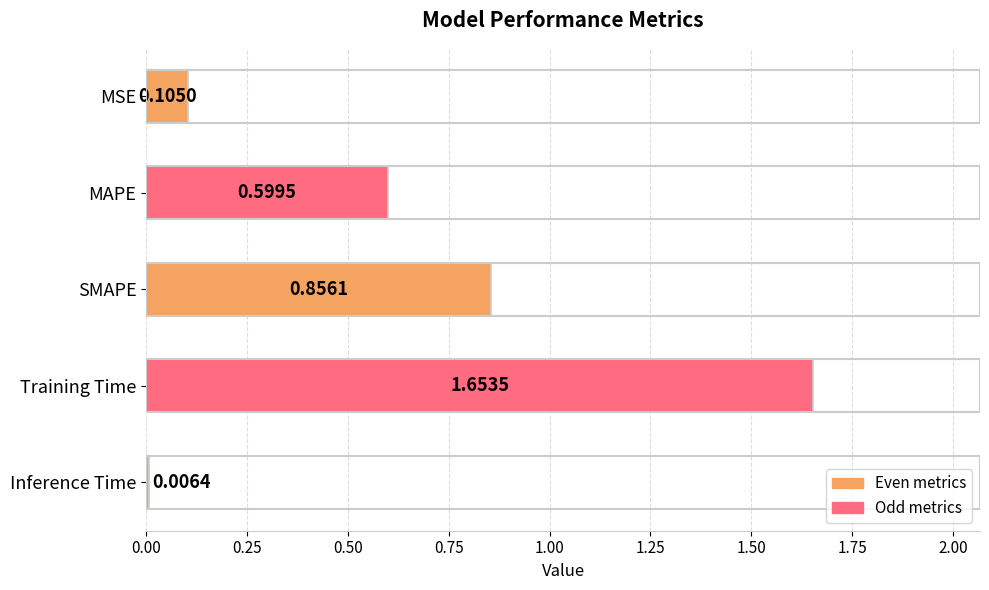

What is the average value?

0.6